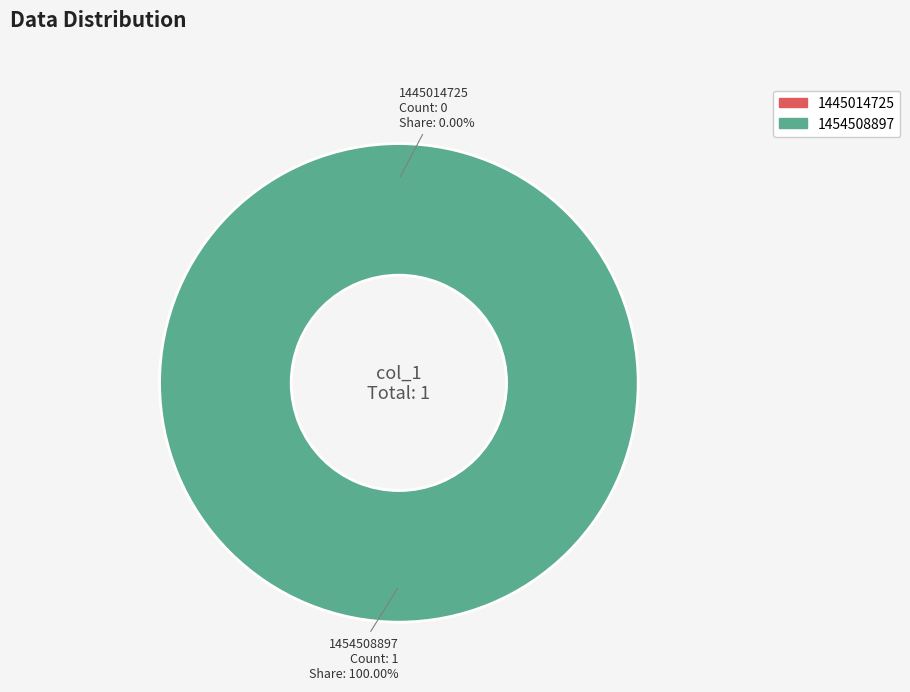

Which category has the biggest portion of the pie?

1454508897